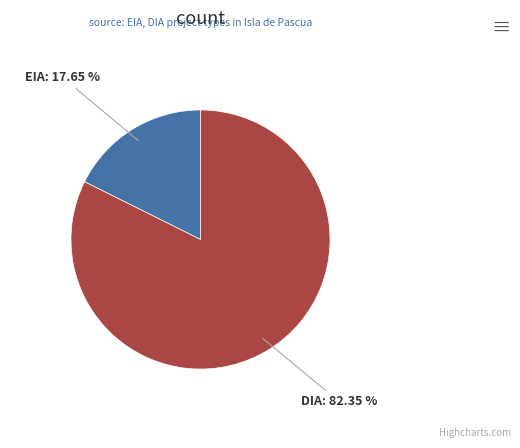

Count the number of slices in the pie.

2